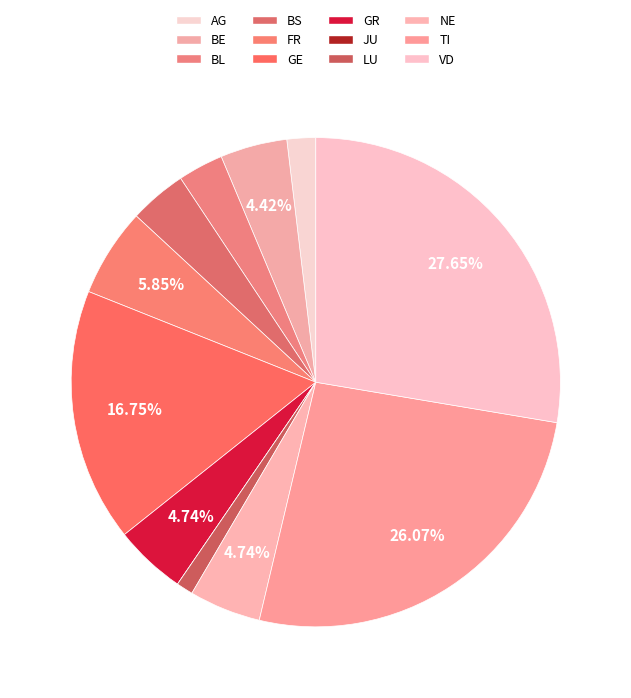

How many slices are in this pie chart?

12